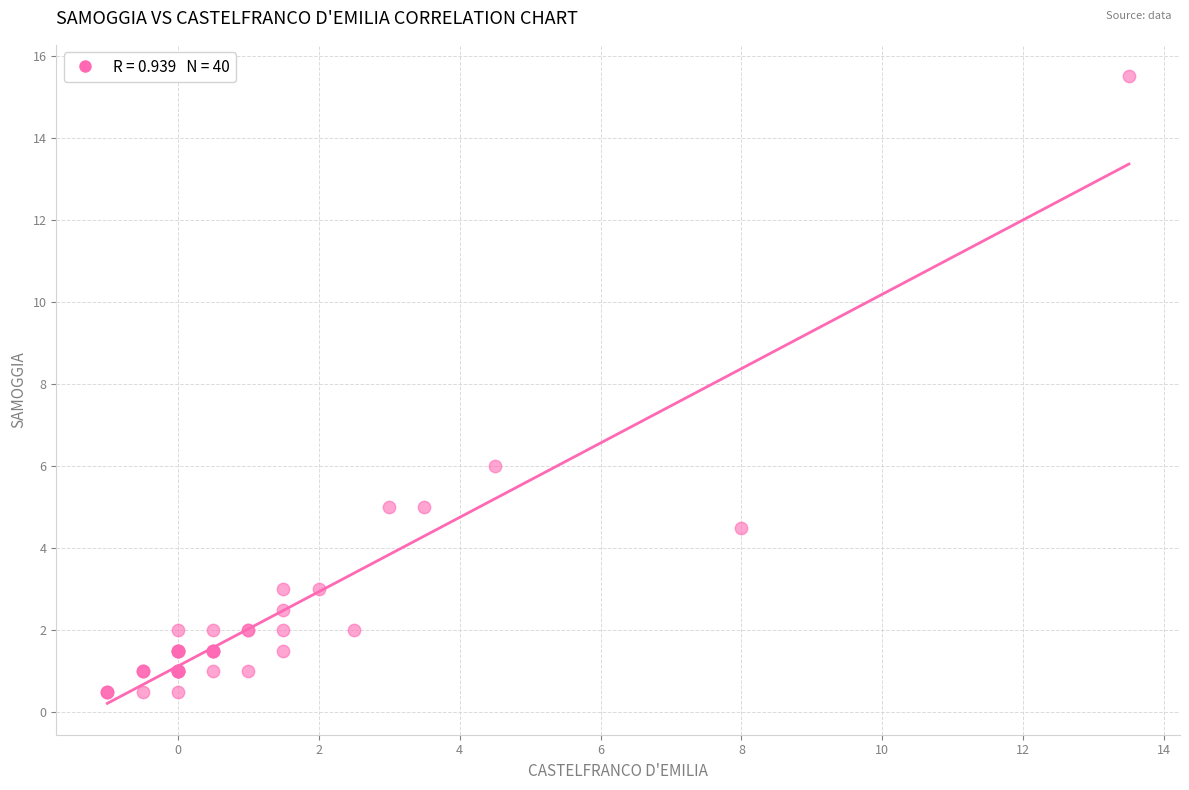

What Y value in the scatter plot is closest to 8?

6.0